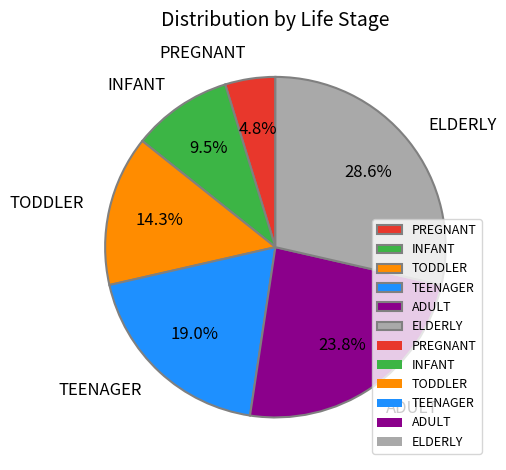

What percentage is the PREGNANT slice, to the nearest percent?

5%